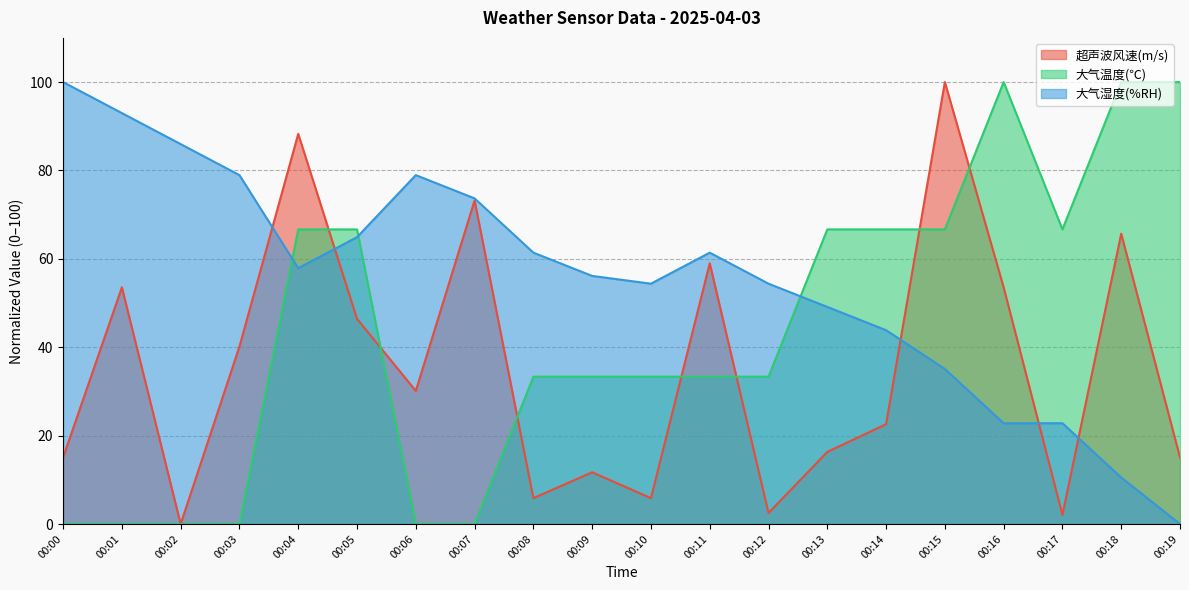

True or false: 大气湿度(%RH) has a value of 35.4 at 00:07.

False